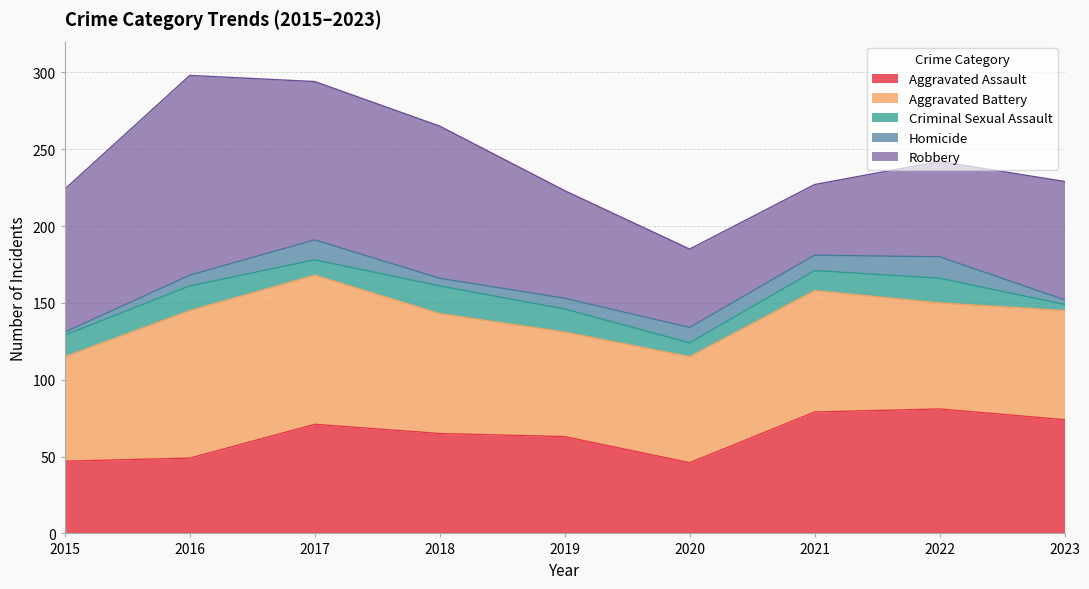

Reading left to right, list all the values displayed in this chart.

Aggravated Assault: 2015=47	2016=49	2017=71	2018=65	2019=63	2020=46	2021=79	2022=81	2023=74
Aggravated Battery: 2015=68	2016=96	2017=97	2018=78	2019=68	2020=69	2021=79	2022=69	2023=71
Criminal Sexual Assault: 2015=14	2016=16	2017=10	2018=18	2019=15	2020=9	2021=13	2022=16	2023=4
Homicide: 2015=2	2016=7	2017=13	2018=5	2019=7	2020=10	2021=10	2022=14	2023=3
Robbery: 2015=93	2016=130	2017=103	2018=99	2019=70	2020=51	2021=46	2022=62	2023=77